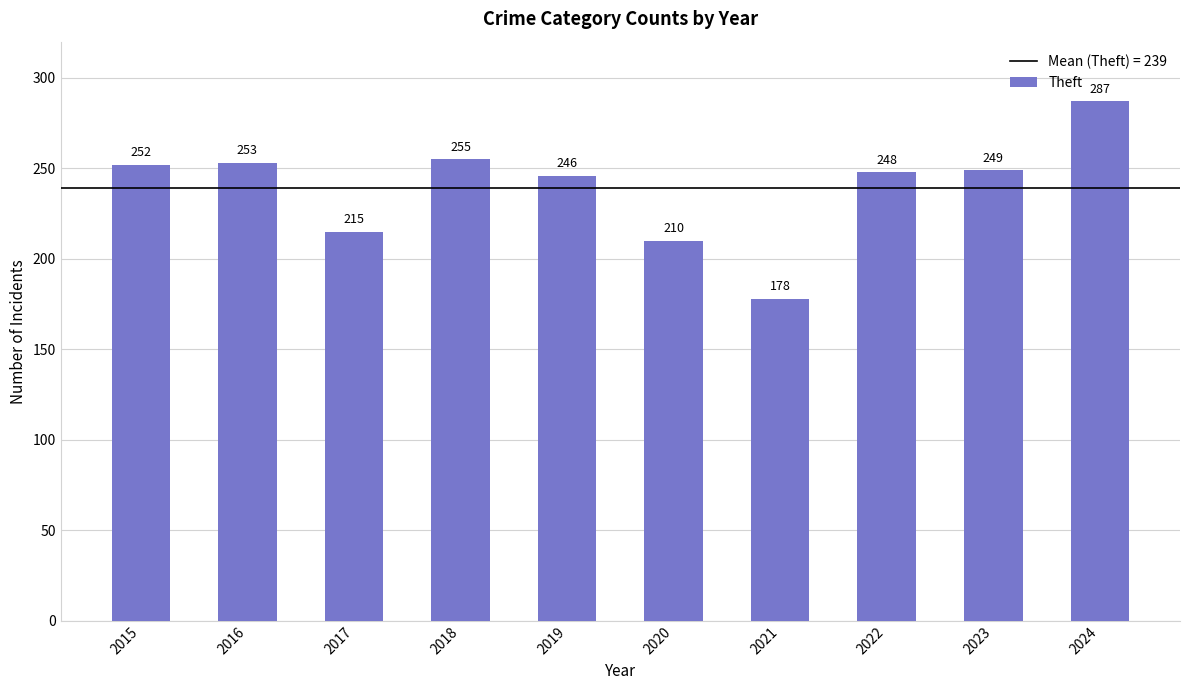

The value at 2024 is 287. True or false?

True